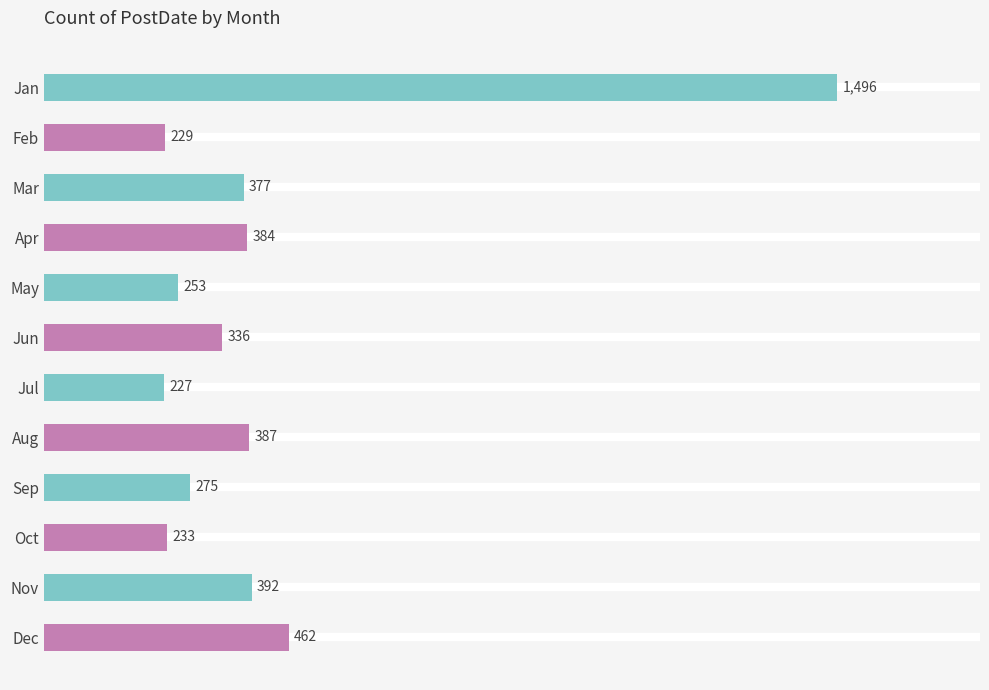

What is the difference between the second highest and minimum values?

235